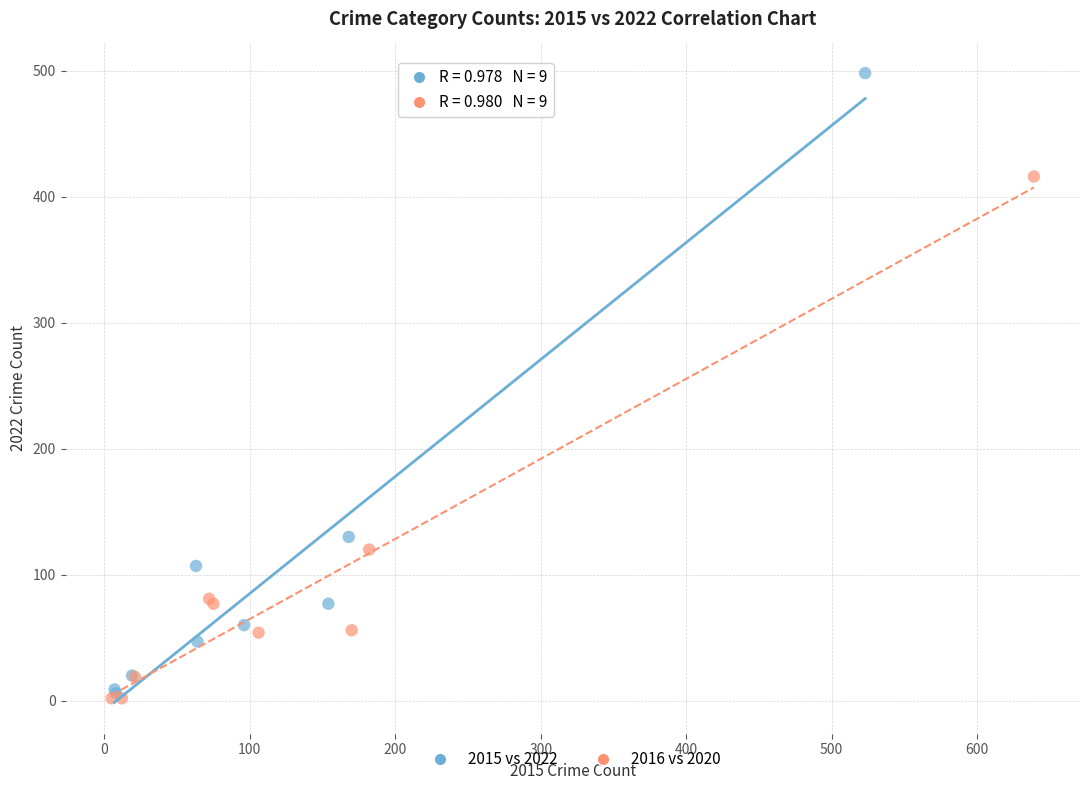

Which series contains the highest Y value?

2015 vs 2022